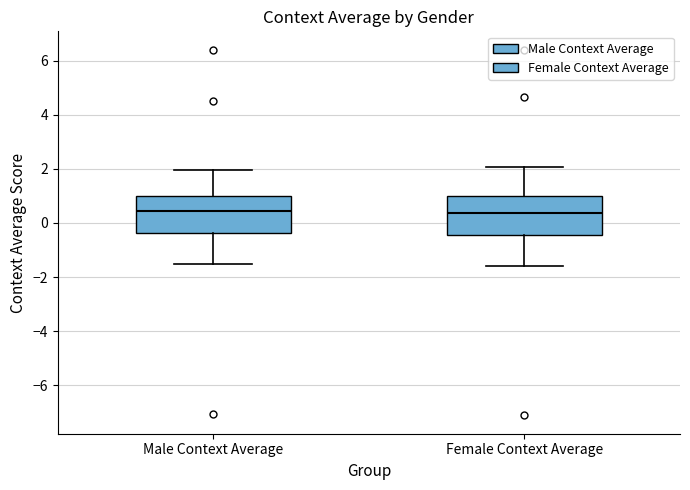

Reading left to right, read every box against the y-axis: the position of its median line, the range the box covers, and the ends of its whiskers. The values are not printed on the chart, so give them approximately, as read against the axis.

Male Context Average: median 0.4, box -0.4 to 1.0, whiskers -1.6 to 2.0
Female Context Average: median 0.4, box -0.4 to 1.0, whiskers -1.6 to 2.0